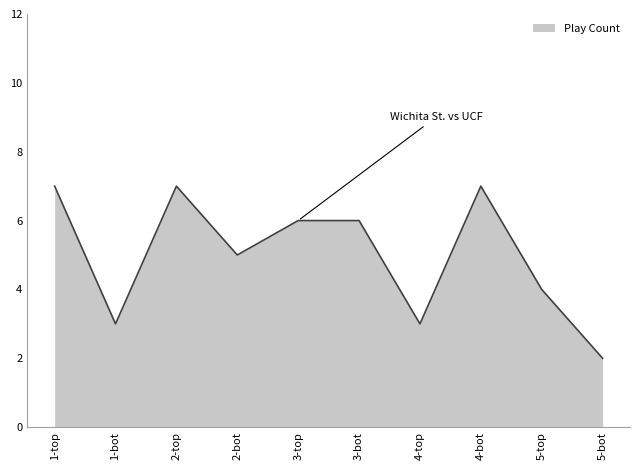

True or false: the data shows 4 at 4-top.

False